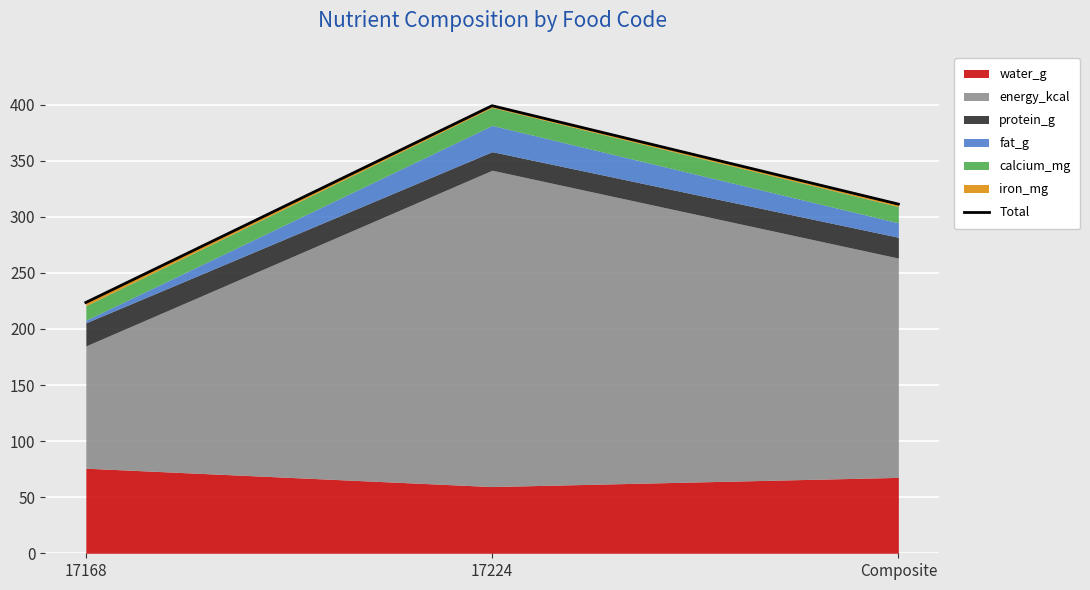

What is the difference between the maximum and minimum values?

175.4